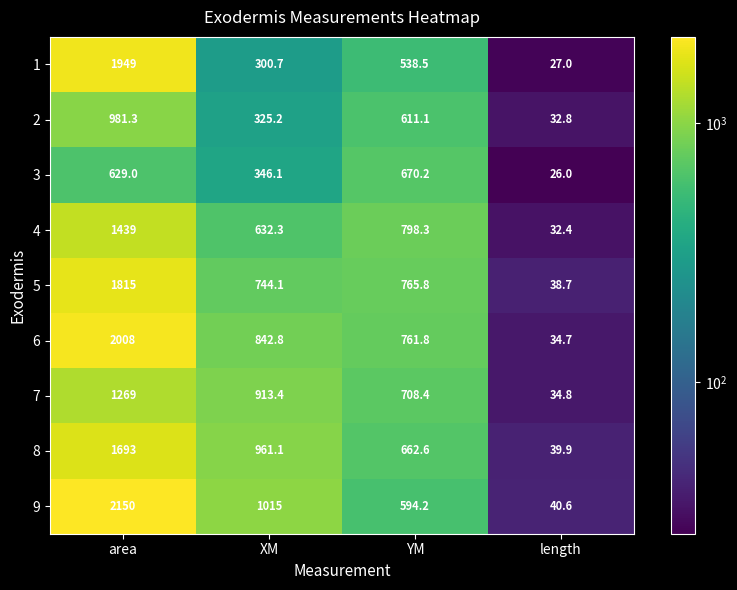

Is it true that 8 equals 39.9 at length?

True